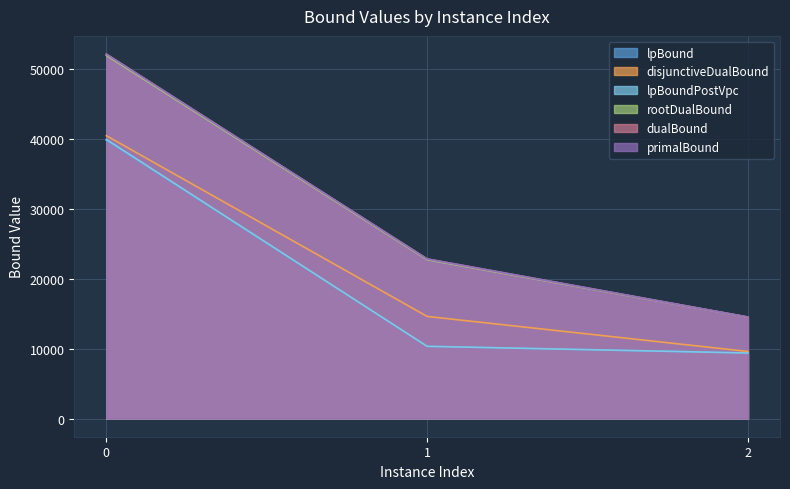

Count the number of categories in the chart.

3